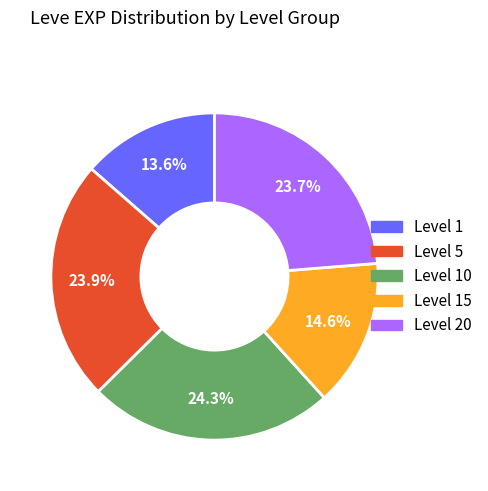

How many segments does this pie chart have?

5